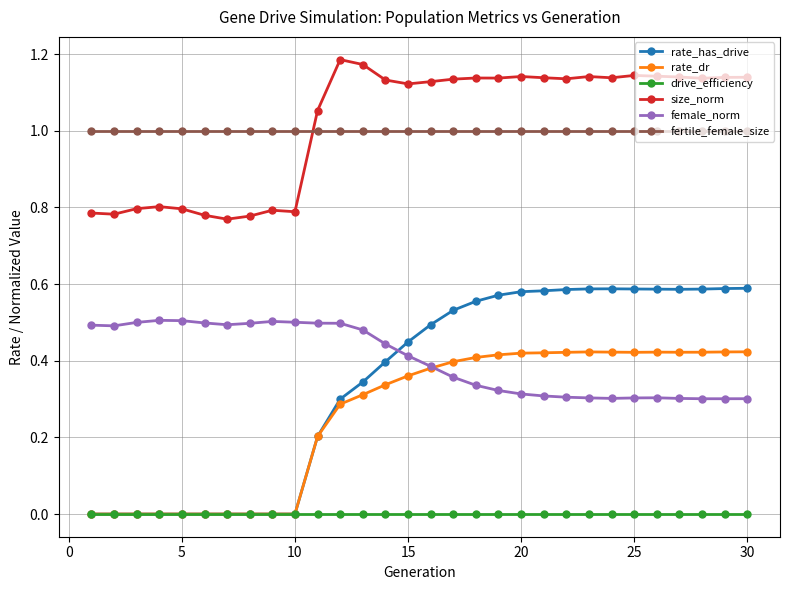

True or false: female_norm and fertile_female_size cross at least once.

False